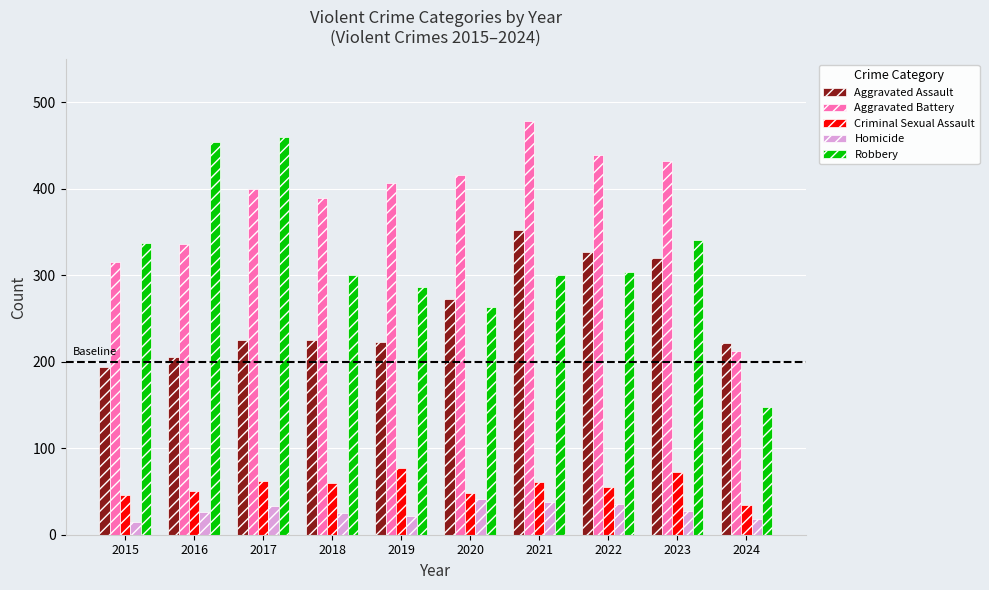

What is the total value across all series at 2015?

908